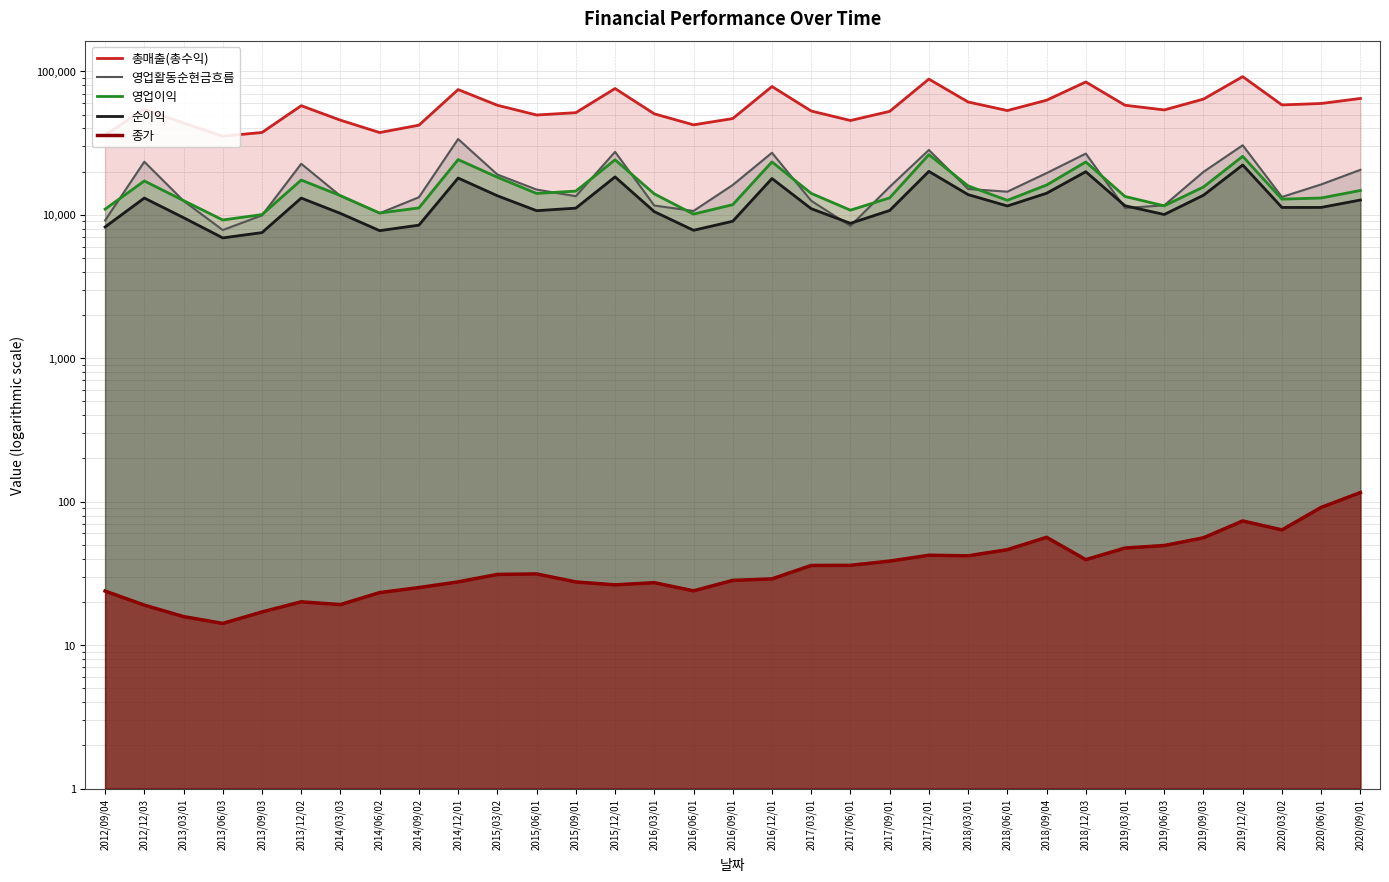

Which series changed the most between 2013/03/01 and 2020/09/01?

총매출(총수익)